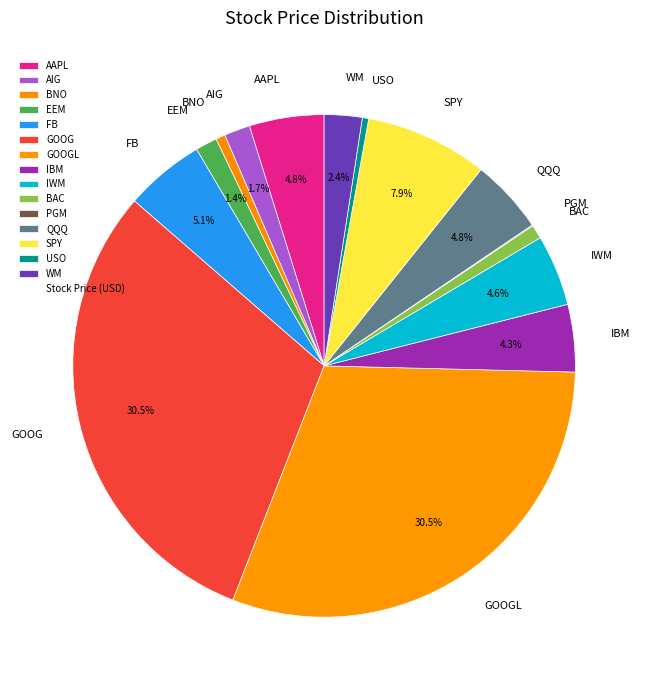

Is the sum of WM and IWM greater than half?

No